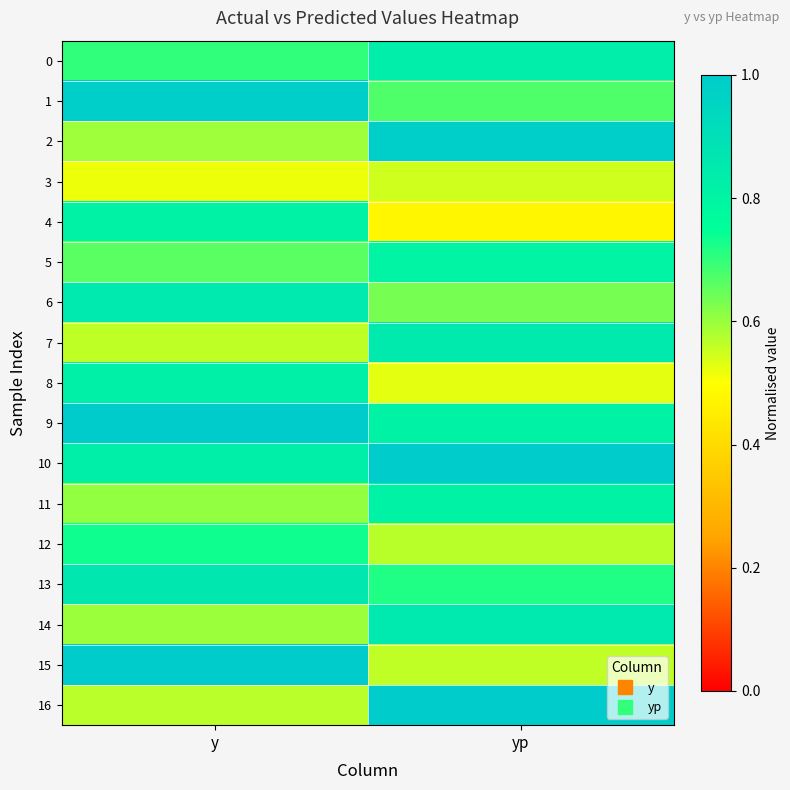

What is the greatest value displayed?

1.0